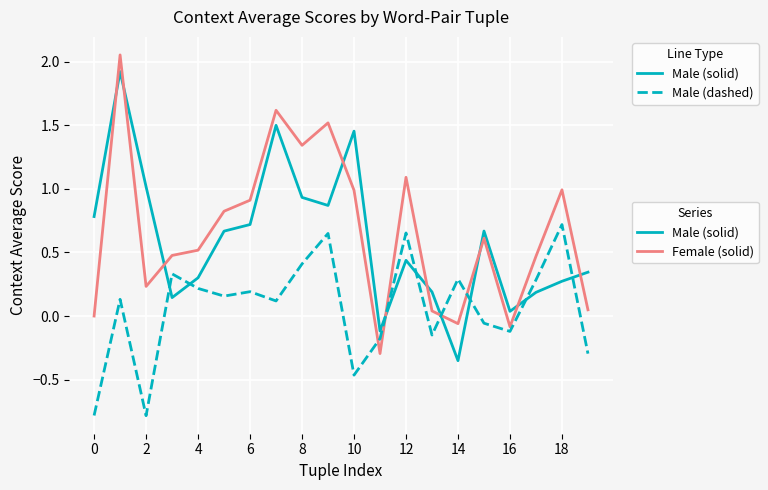

What is the smallest value displayed?

-0.8